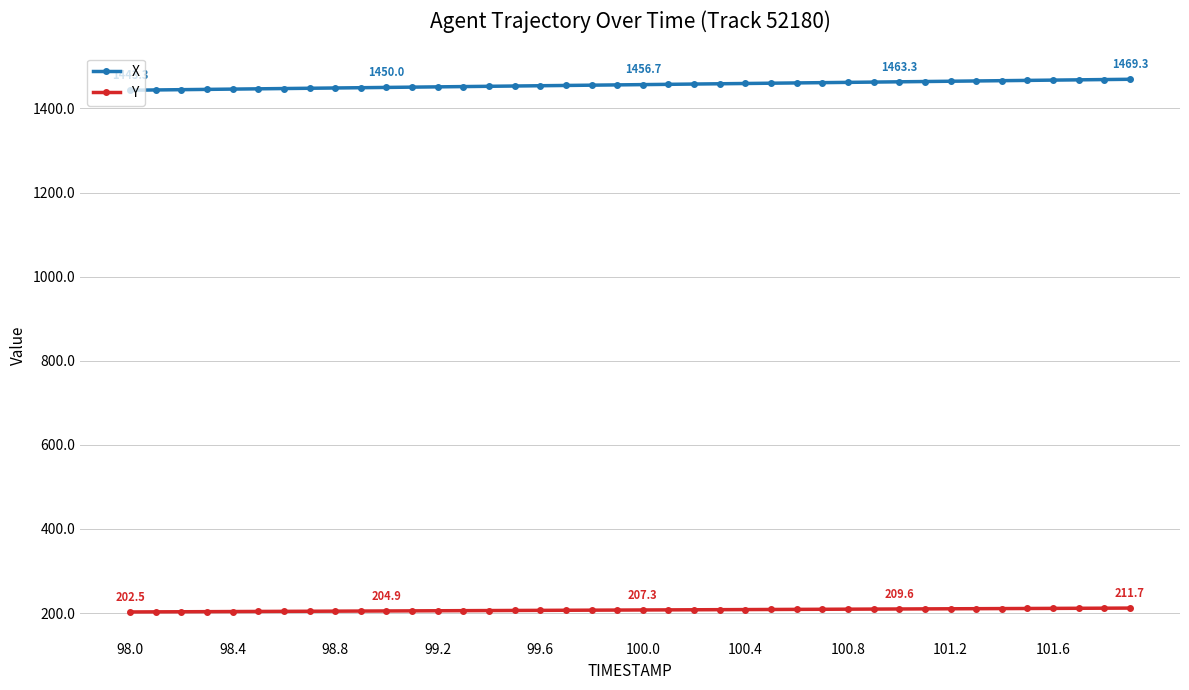

List the series in order of their overall mean, lowest first.

Y, X